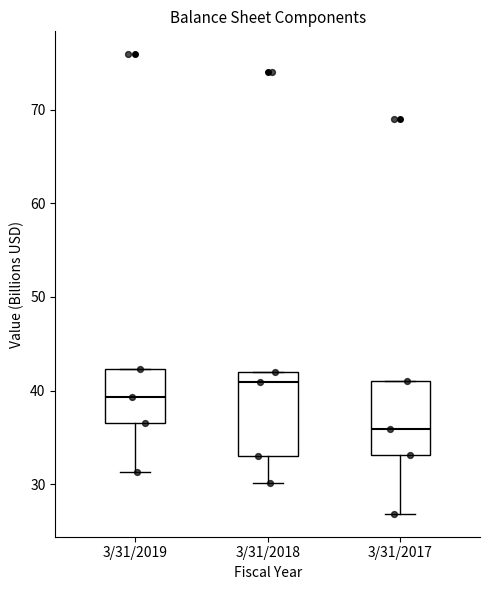

Reading left to right, transcribe this box plot: for each box, give where its median line is, the range the box spans, and where its two whiskers end, as read against the y-axis. The values are not printed on the chart, so give them approximately, as read against the axis.

3/31/2019: median 39, box 37 to 42, whiskers 31 to 42
3/31/2018: median 41, box 33 to 42, whiskers 30 to 42
3/31/2017: median 36, box 33 to 41, whiskers 27 to 41